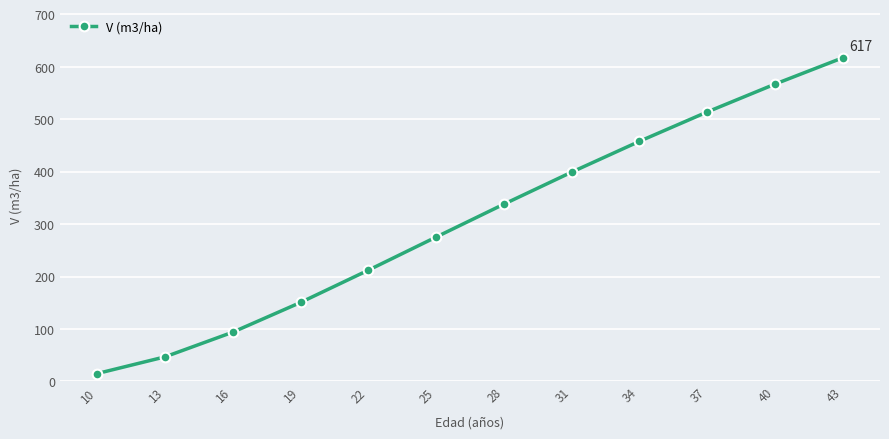

Reading right to left, list all the values displayed in this chart.

43=617.2	40=567.0	37=513.9	34=457.9	31=399.2	28=338.1	25=275.3	22=212.2	19=150.7	16=94.0	13=46.9	10=15.1